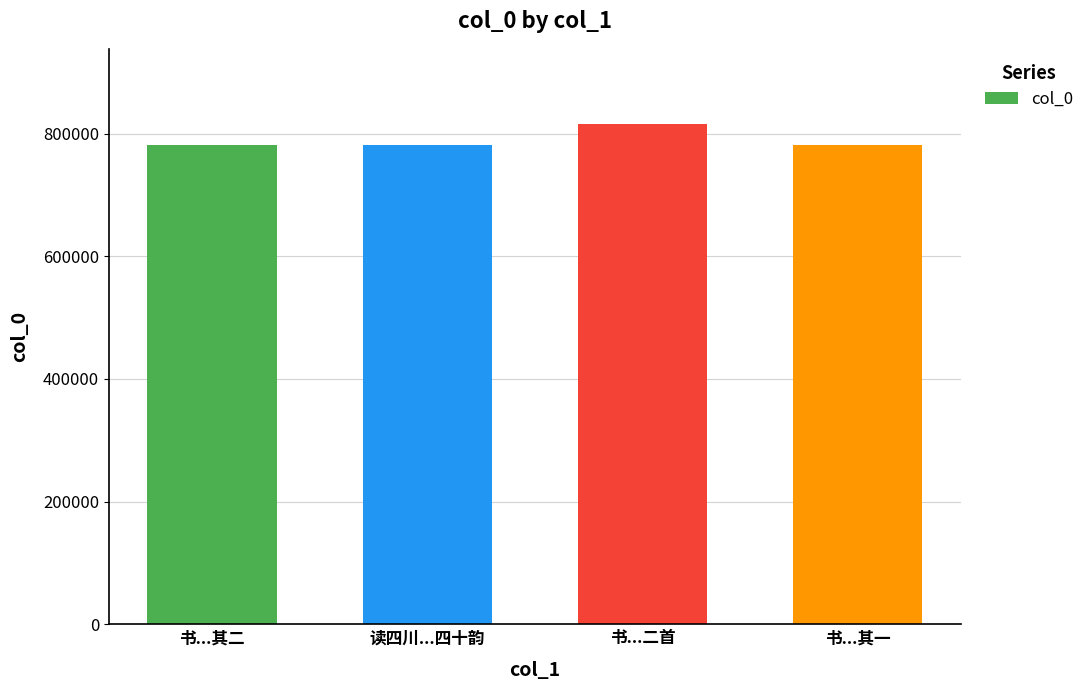

What is the difference between the maximum and second lowest values?

34668